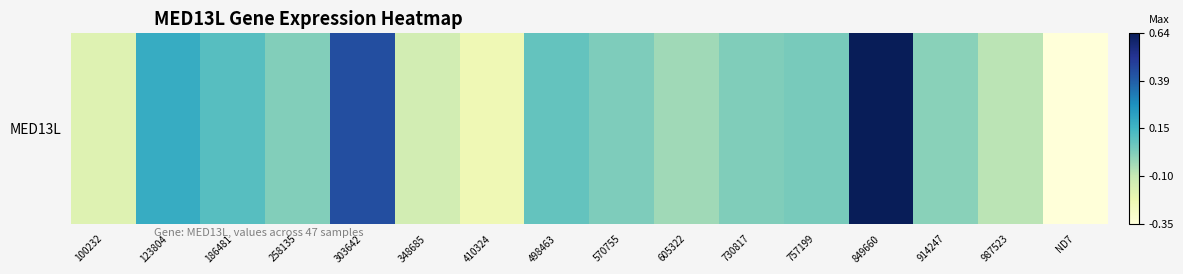

How many values exceed 0?

10